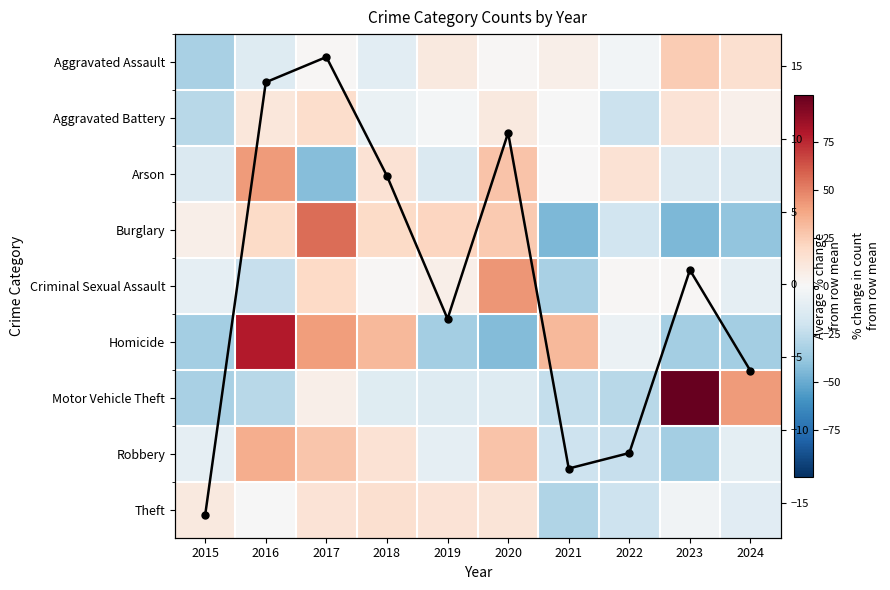

Rank the series by their maximum value, from highest to lowest.

Motor Vehicle Theft, Homicide, Burglary, Criminal Sexual Assault, Arson, Robbery, Aggravated Assault, Aggravated Battery, Avg % change, Theft